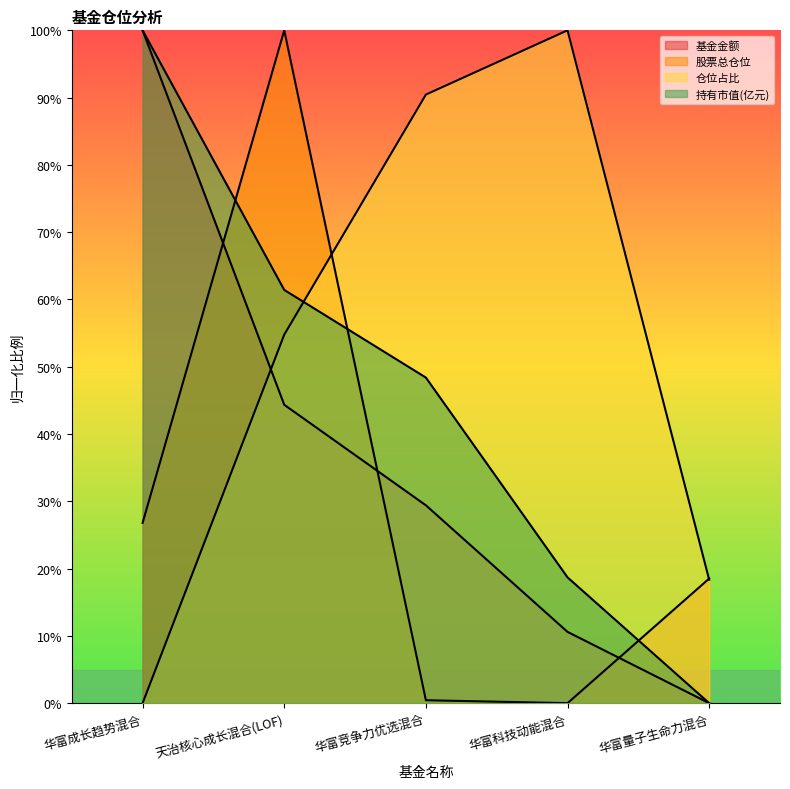

How many intersections are there between 基金金额 and 仓位占比?

1